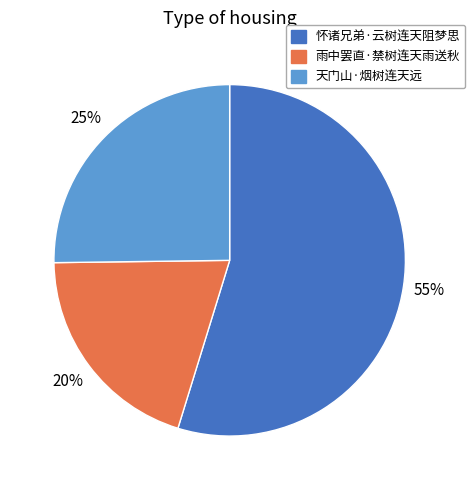

To the nearest percent, what is the average slice percentage?

33%